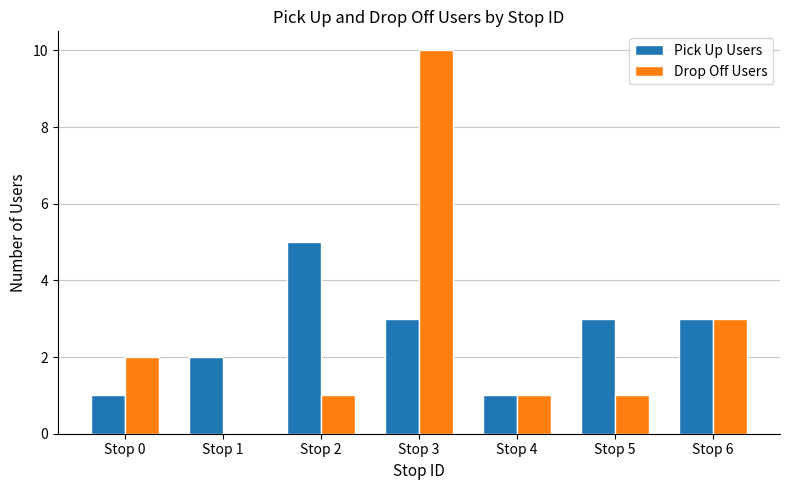

Is the value of Drop Off Users at Stop 5 greater than the value of Pick Up Users at Stop 1?

No